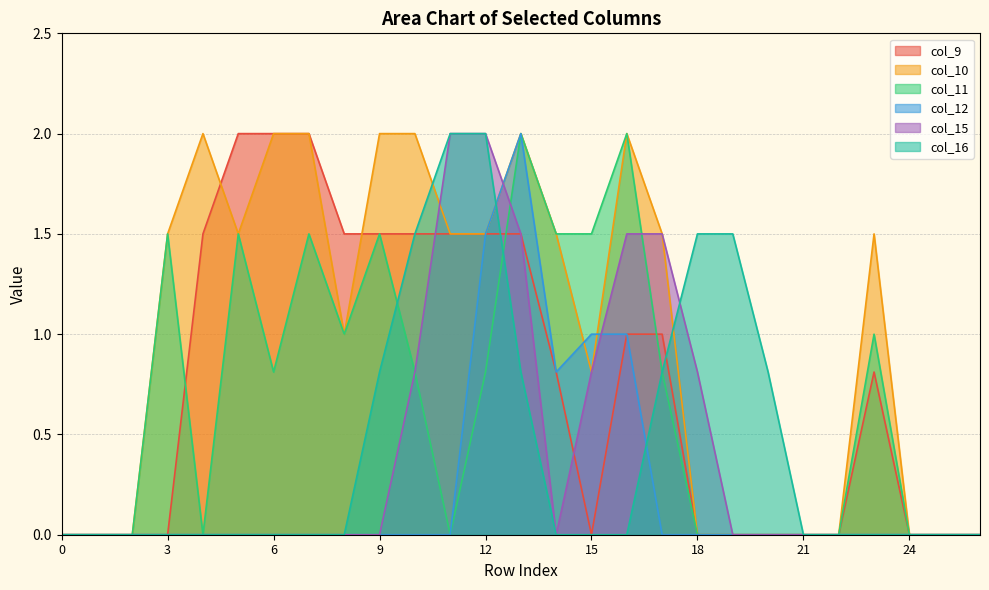

True or false: col_12 has more than 2 points higher than both neighbors.

False